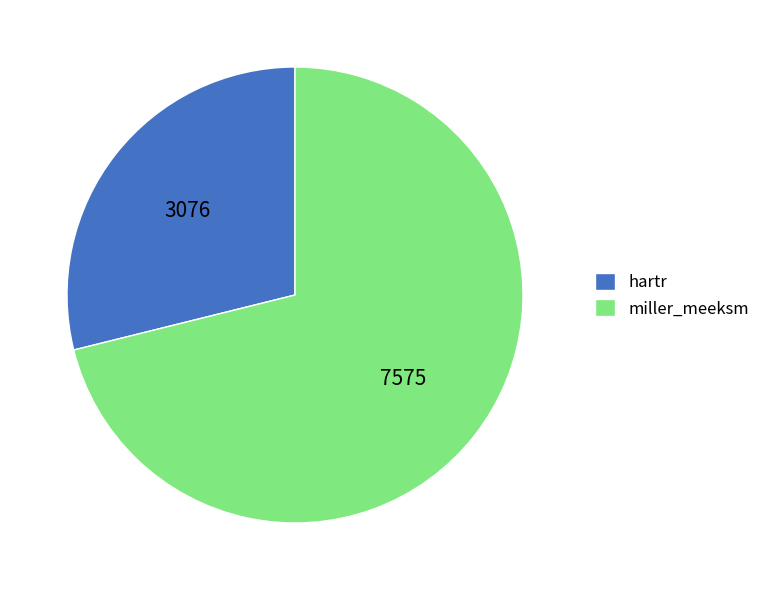

What is the largest slice in the pie chart?

miller_meeksm